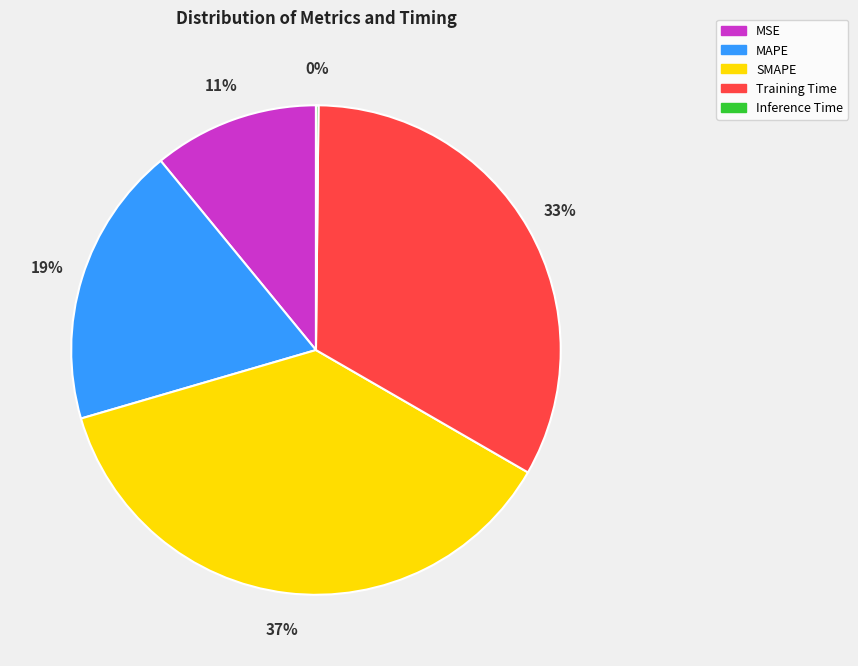

Is it true that MSE is 1% of the pie?

False